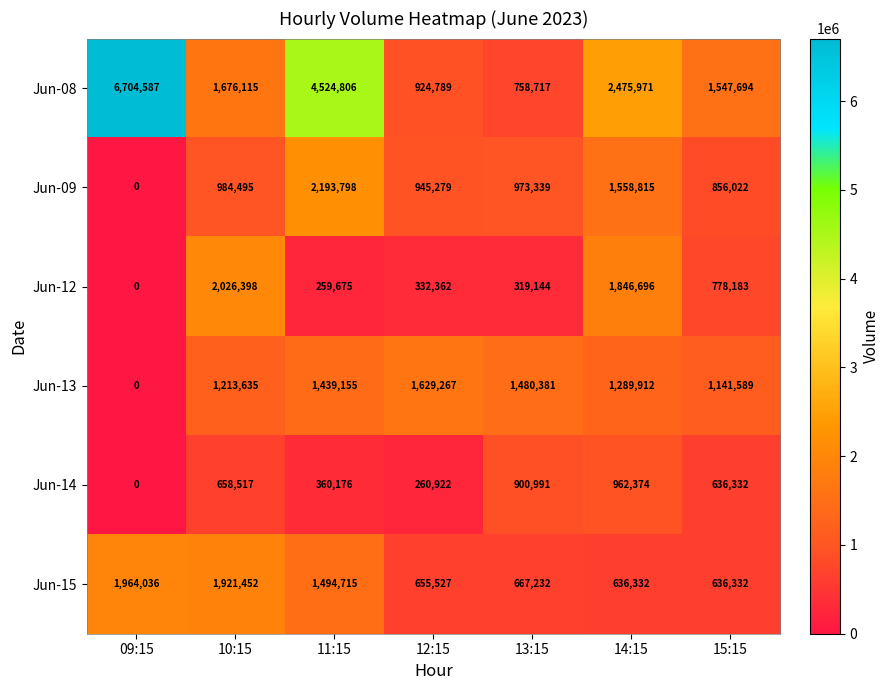

At which label does Jun-12 first exceed 332362?

10:15